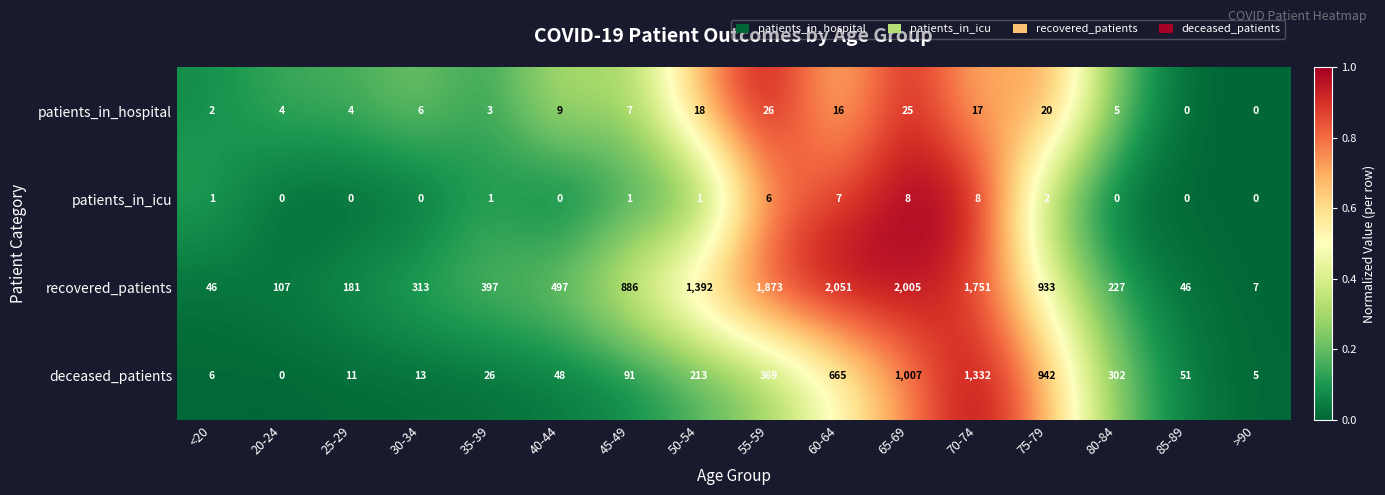

How many series are shown in this chart?

4